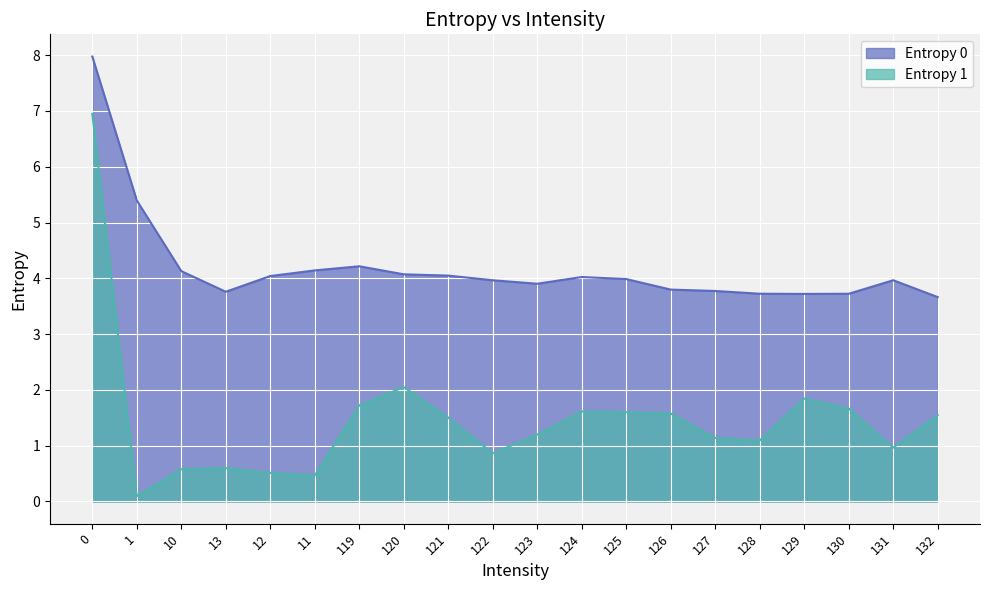

List the series in order of their overall mean, lowest first.

Entropy 1, Entropy 0